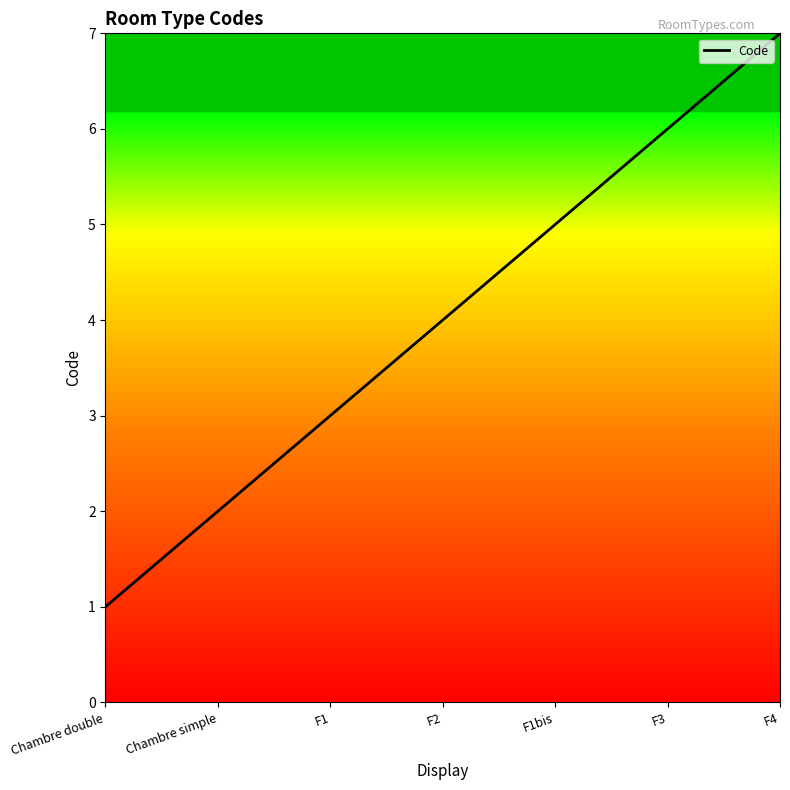

Read the value at F1.

3